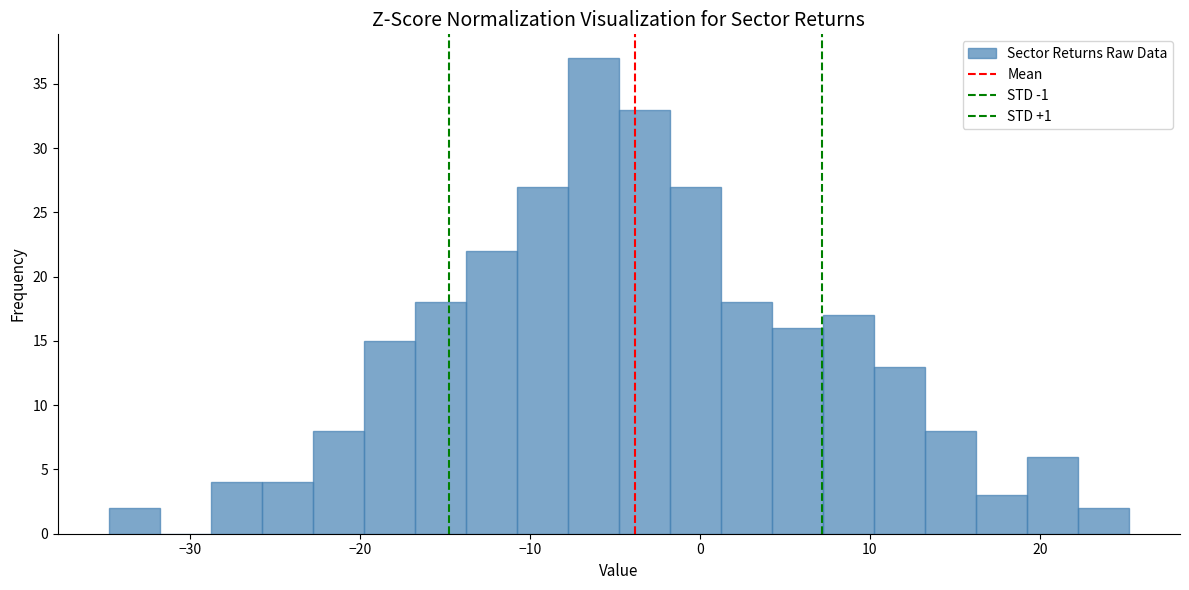

Read against the x-axis, roughly where is the centre of the tallest bar?

-6